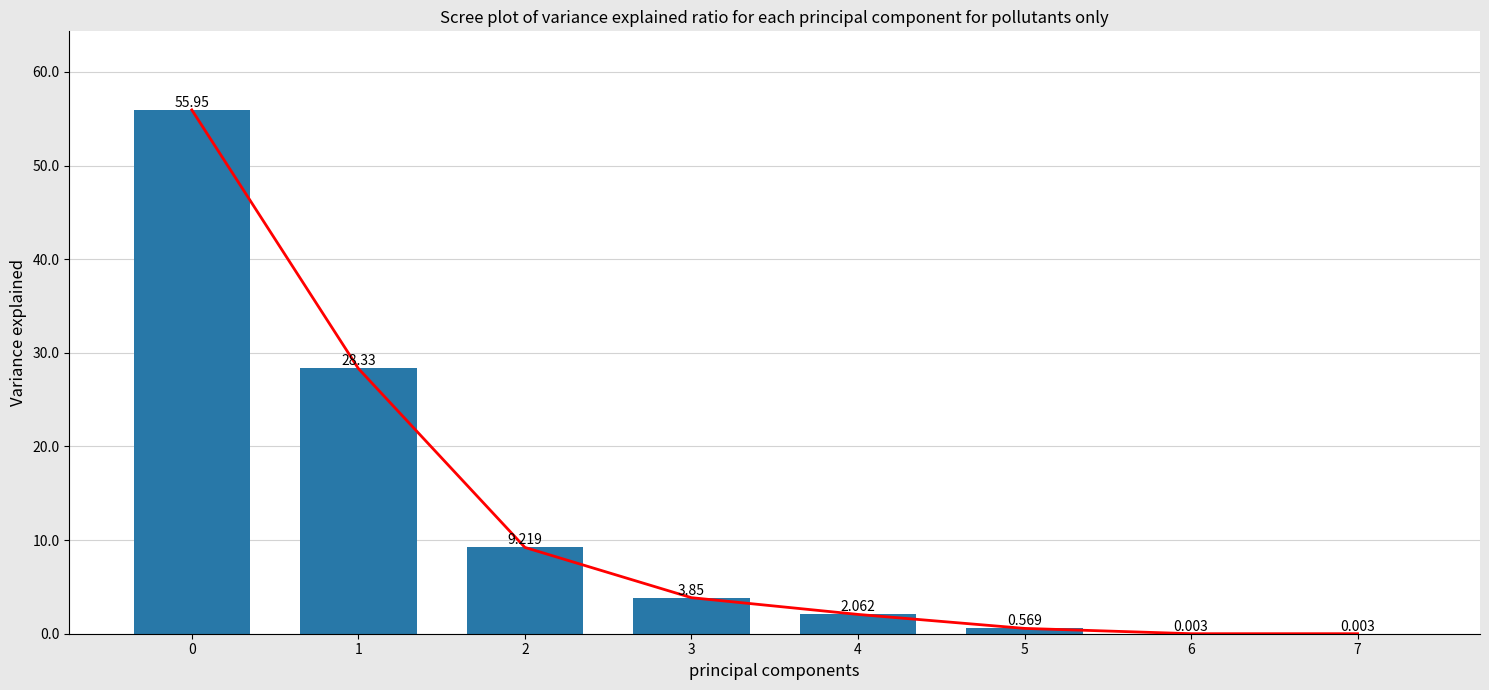

What is the value of the trend line bar at the 4th from the left?

3.9